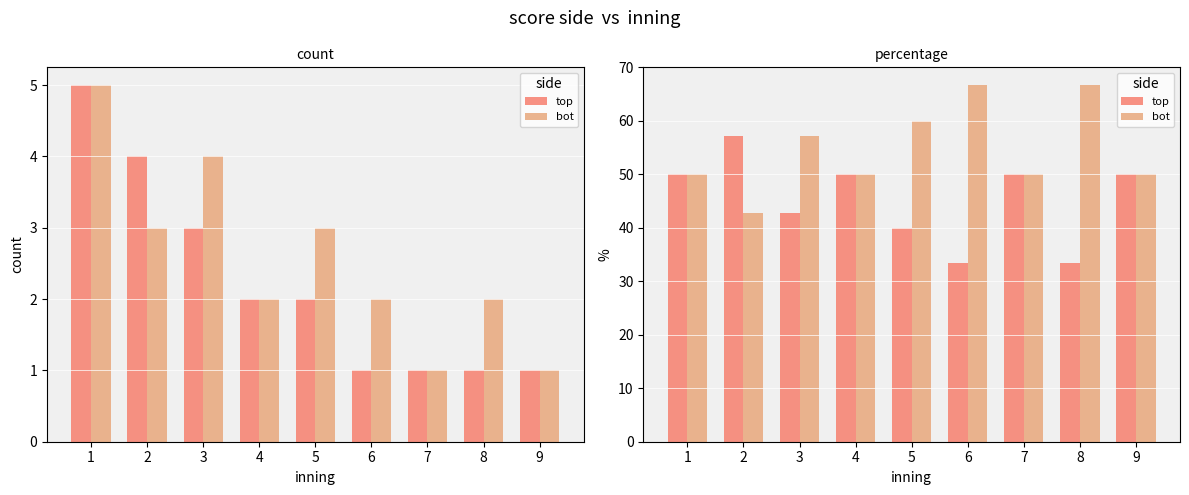

Which series has the largest range (max minus min)?

top